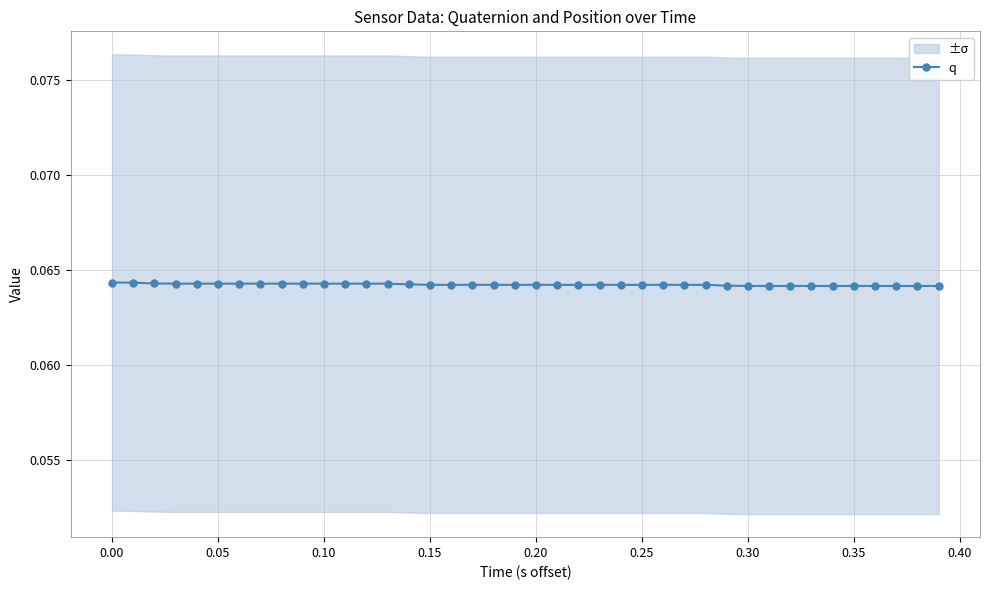

What is the approximate value at 0.05?

0.1